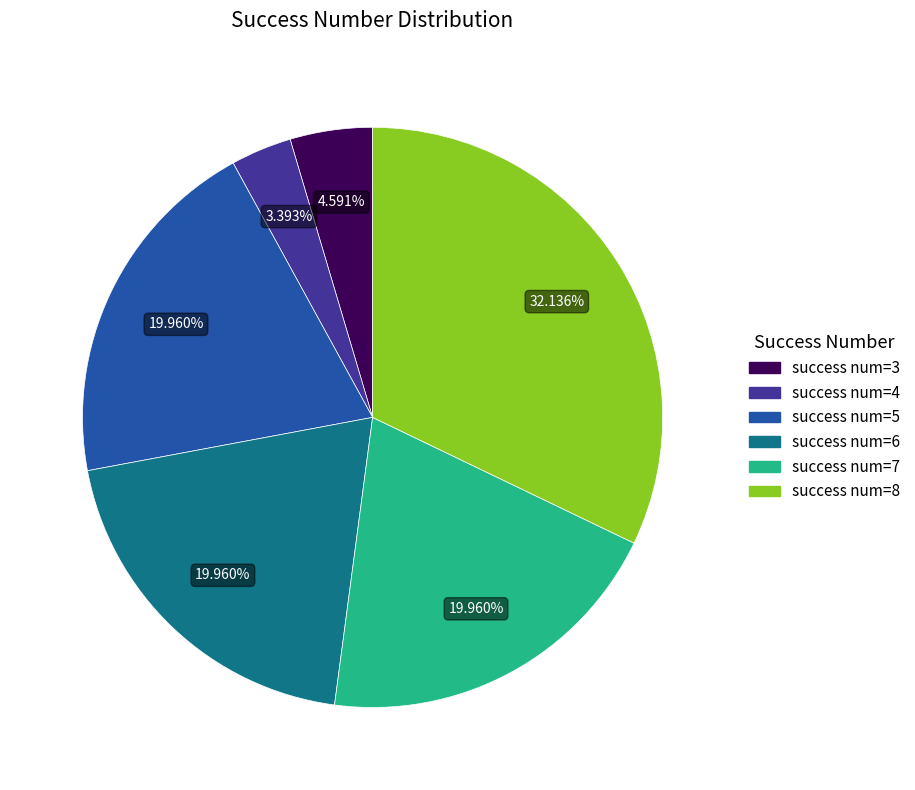

Is there any slice that represents more than half of the pie?

No